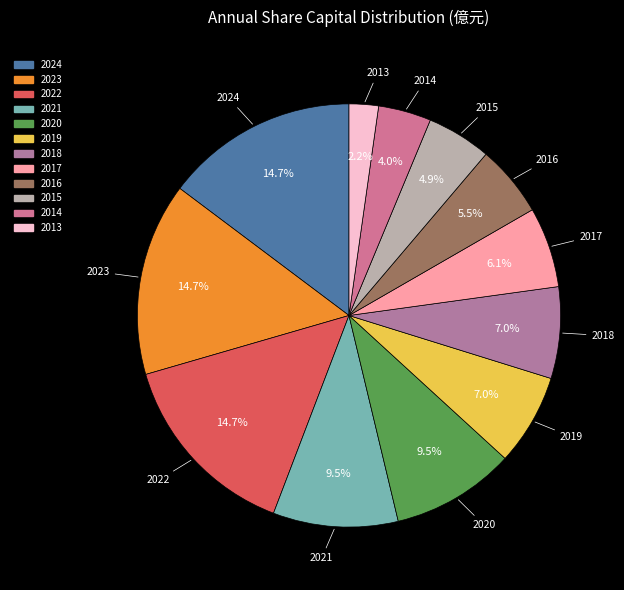

What is the smallest slice in the pie chart?

2013